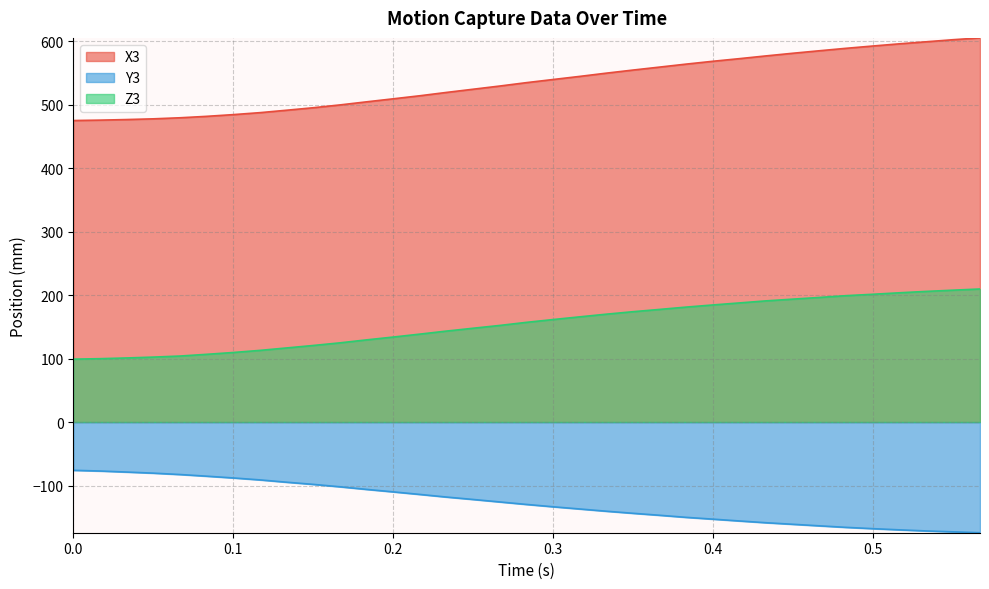

How many data points in Z3 are less than 157?

17